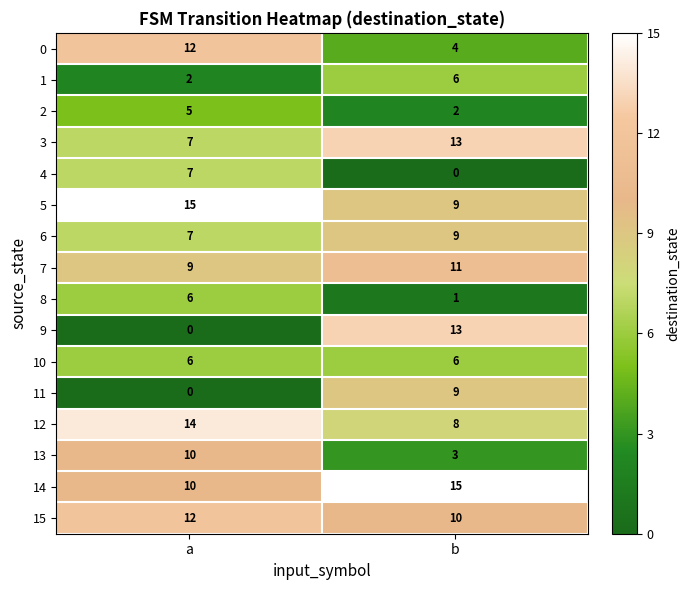

Where is 1 nearest to the value 4?

a